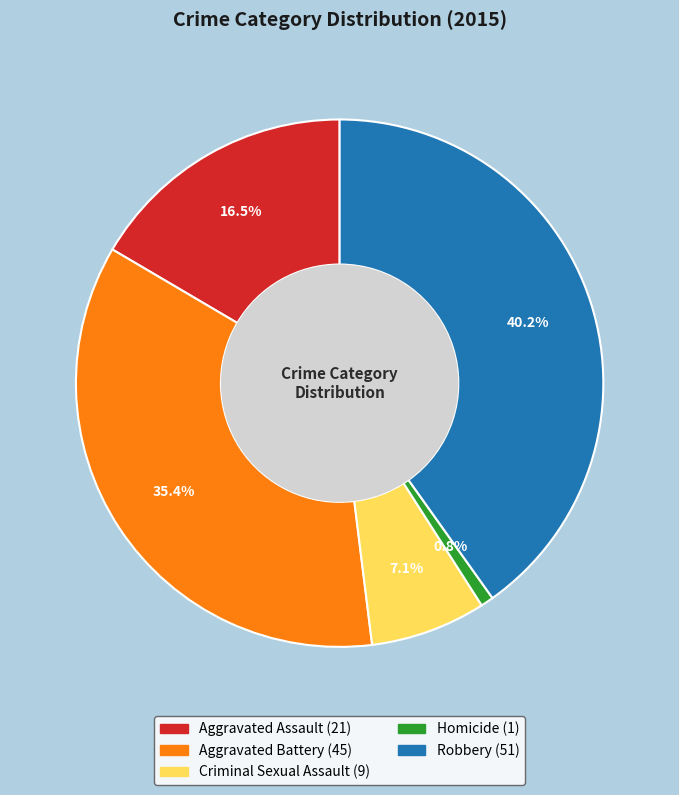

Is there a majority slice in this chart?

No